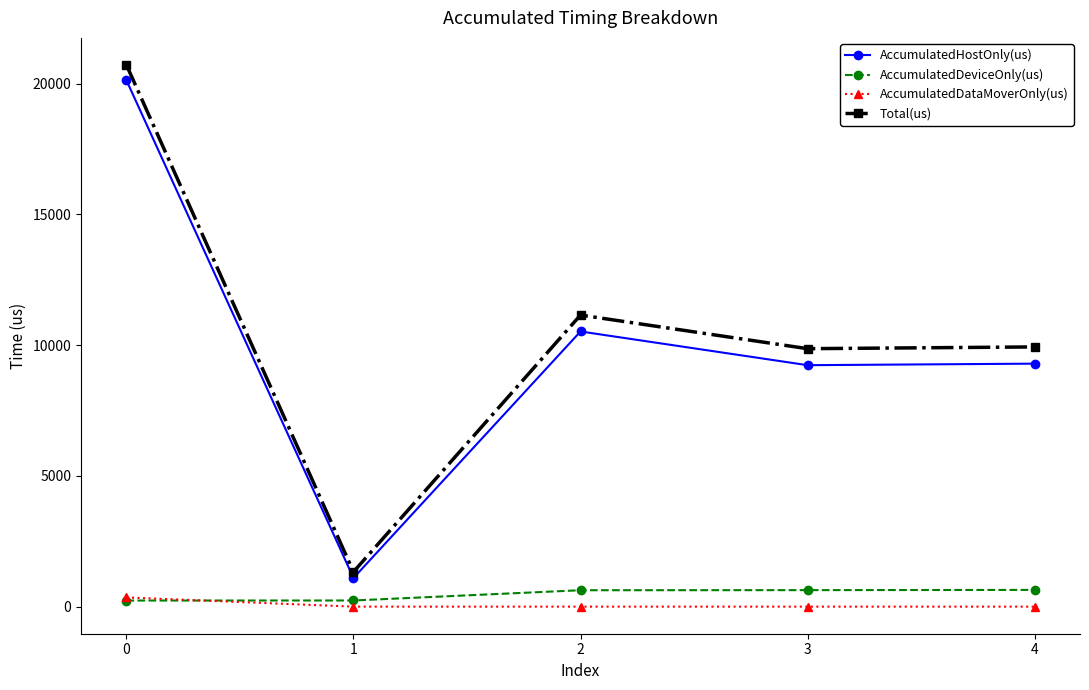

What is the minimum value for AccumulatedHostOnly(us)?

1094.9